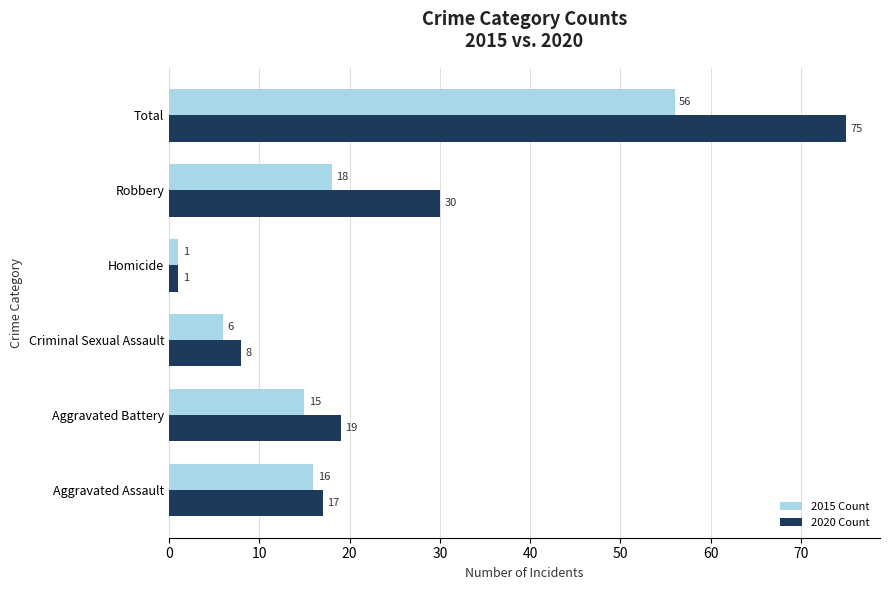

How many series are shown in this chart?

2